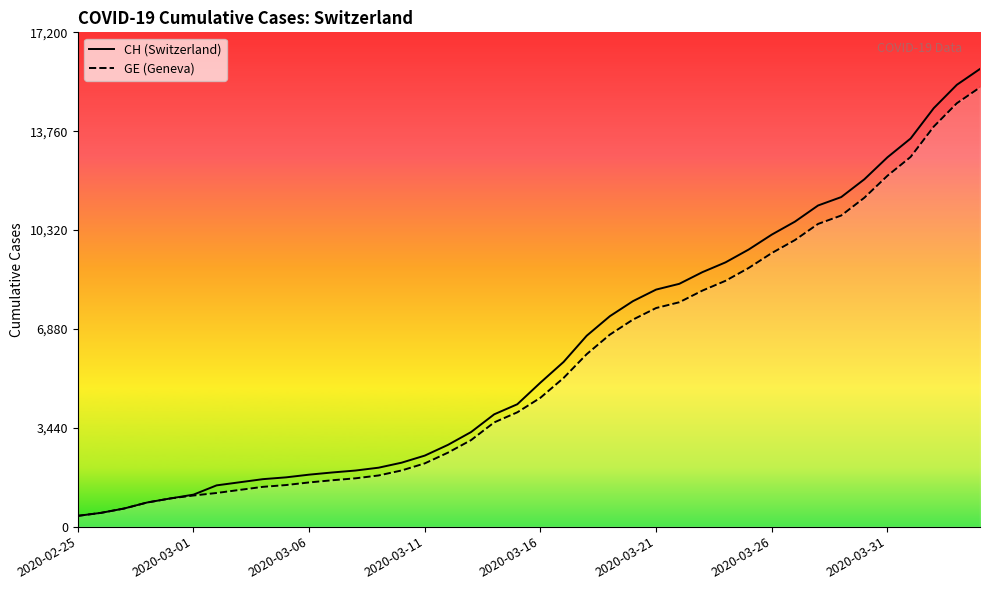

Which series has the largest total across all categories?

CH